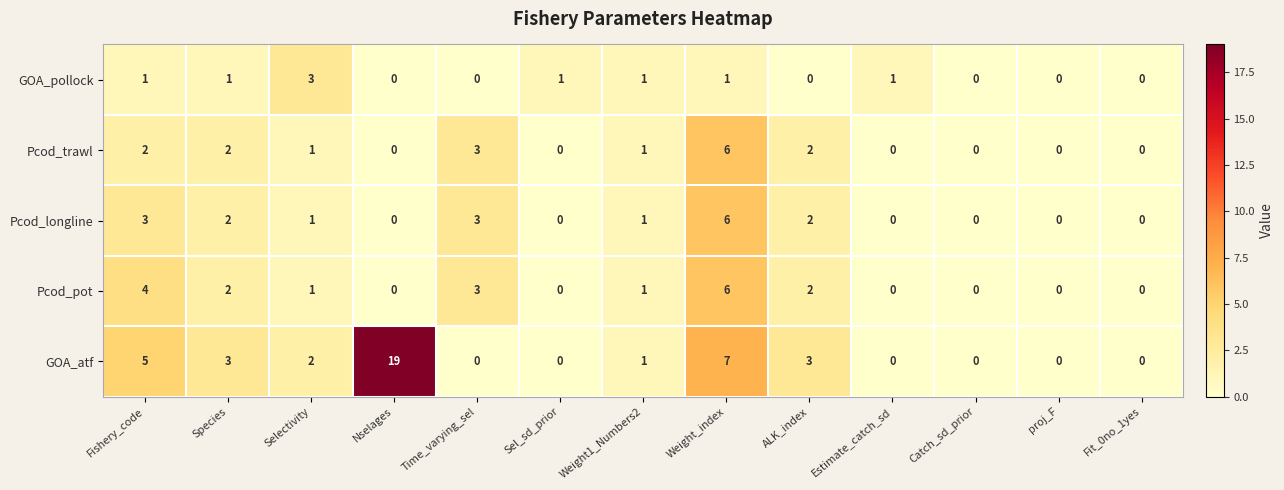

Which series has the largest range (max minus min)?

GOA_atf